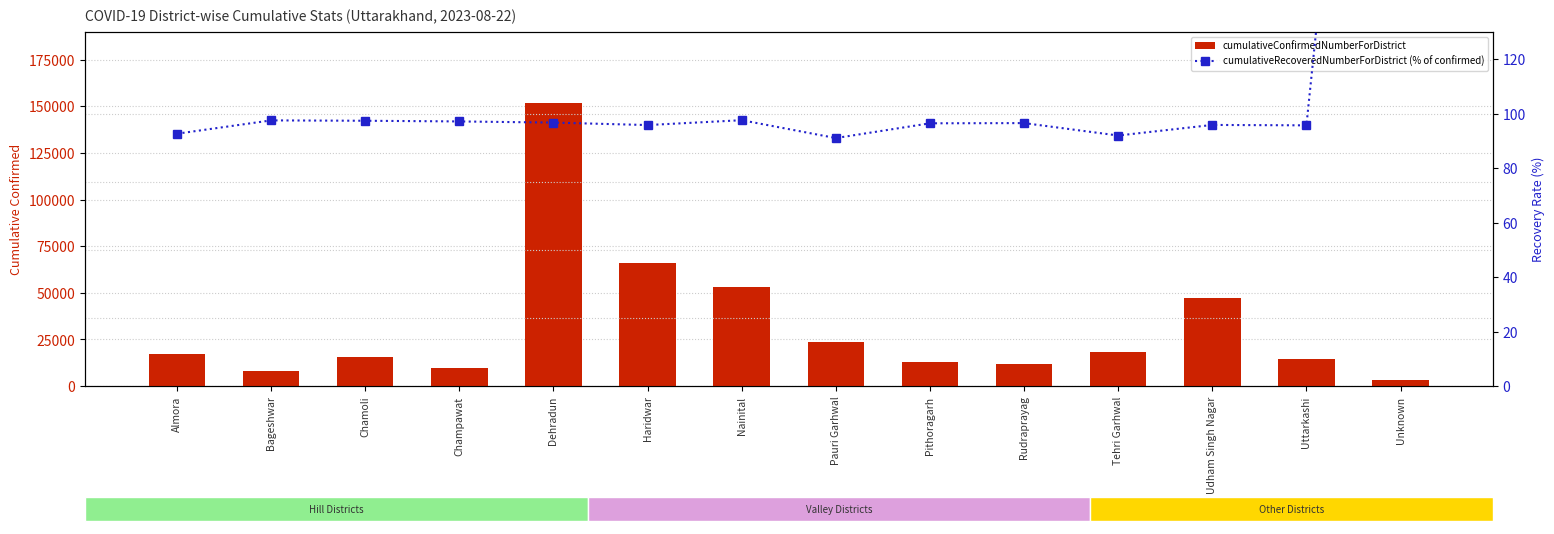

Rank the series by their average value, from highest to lowest.

cumulativeConfirmedNumberForDistrict, cumulativeRecoveredNumberForDistrict (% of confirmed)